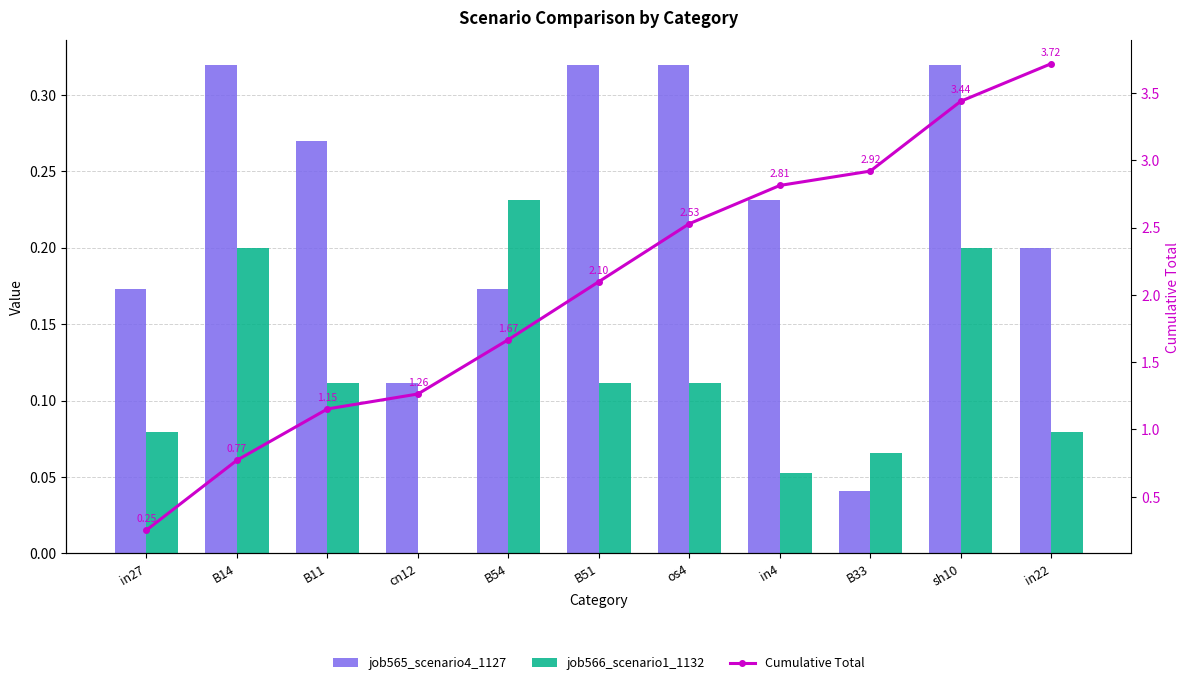

What is the spread (max minus min) of values at in27?

0.2